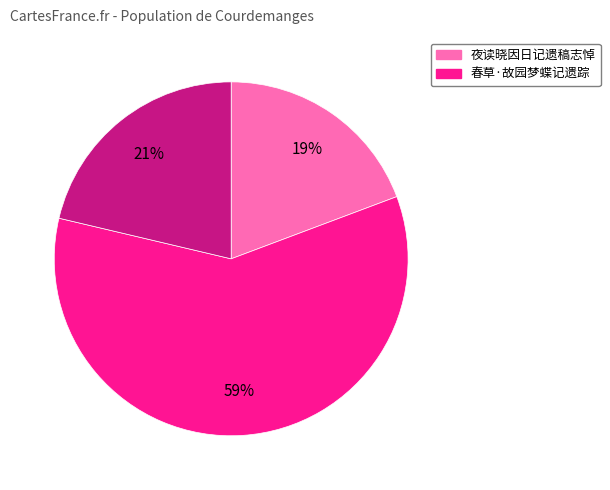

To the nearest percent, what is the average slice percentage?

33%